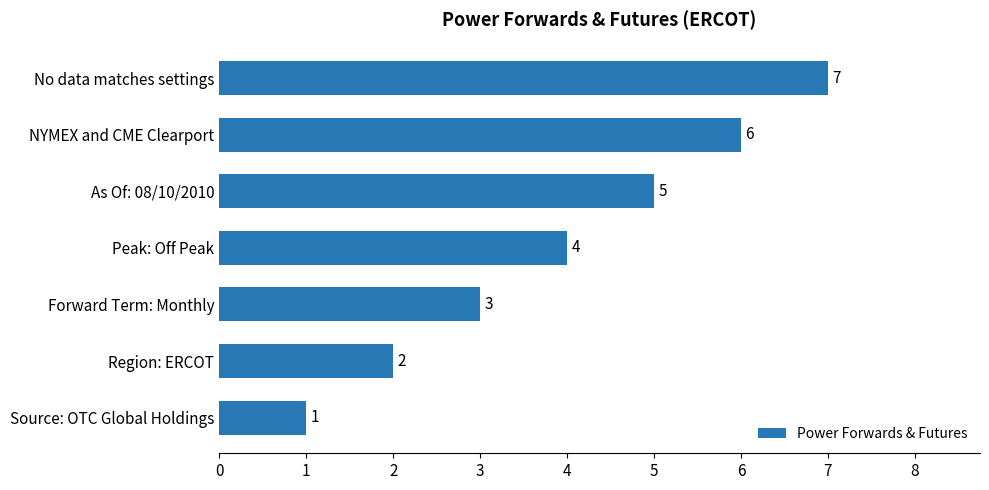

Count the number of categories in the chart.

7